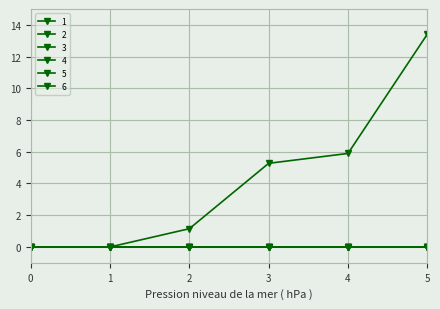

Reading right to left, extract all data points from this chart.

1: 13.4	5.9	5.3	1.1	0.0	0.0
2: 0.0	0.0	0.0	0.0	0.0	0.0
3: 0.0	0.0	0.0	0.0	0.0	0.0
4: 0.0	0.0	0.0	0.0	0.0	0.0
5: 0.0	0.0	0.0	0.0	0.0	0.0
6: 0.0	0.0	0.0	0.0	0.0	0.0